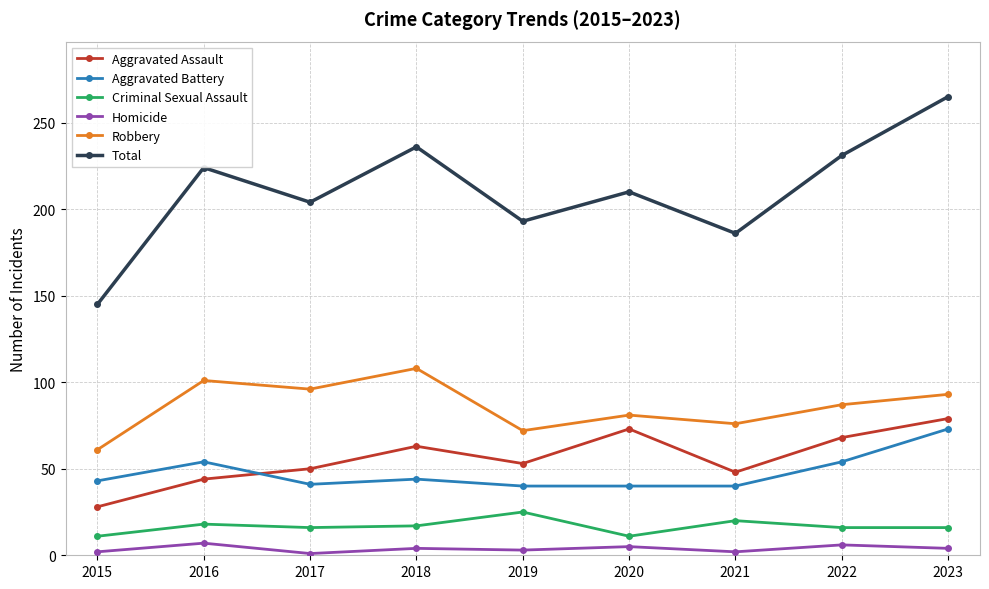

At which category does Aggravated Battery reach its first local valley?

2017